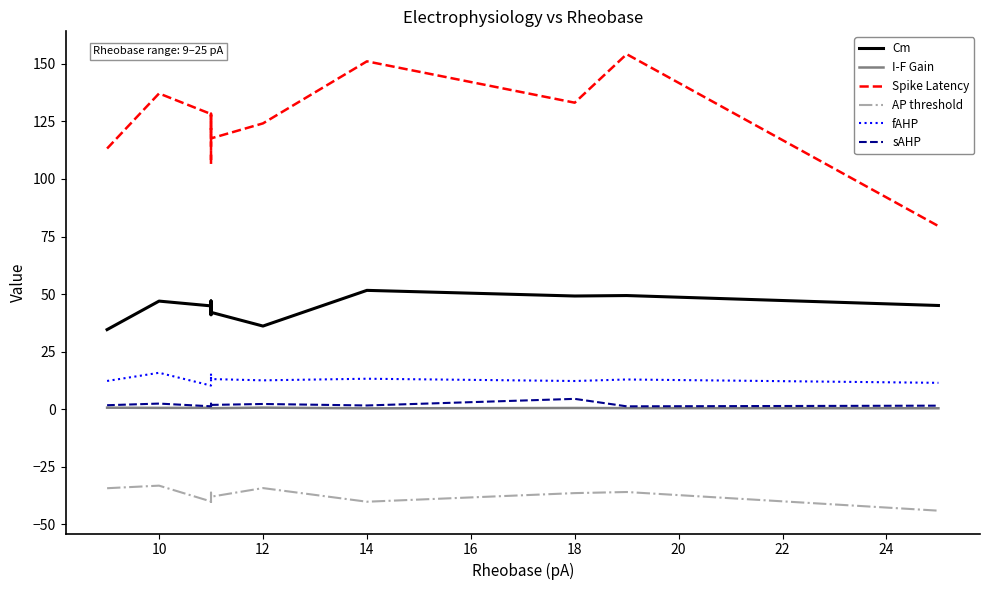

Where is the first local maximum for Spike Latency?

10